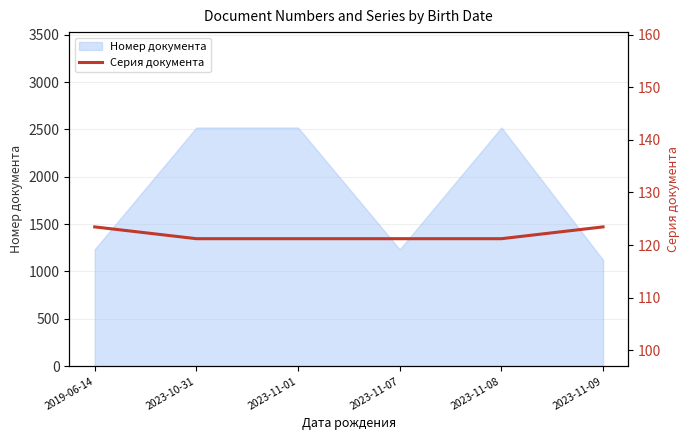

The value at 2019-06-14 is 123.5. True or false?

True